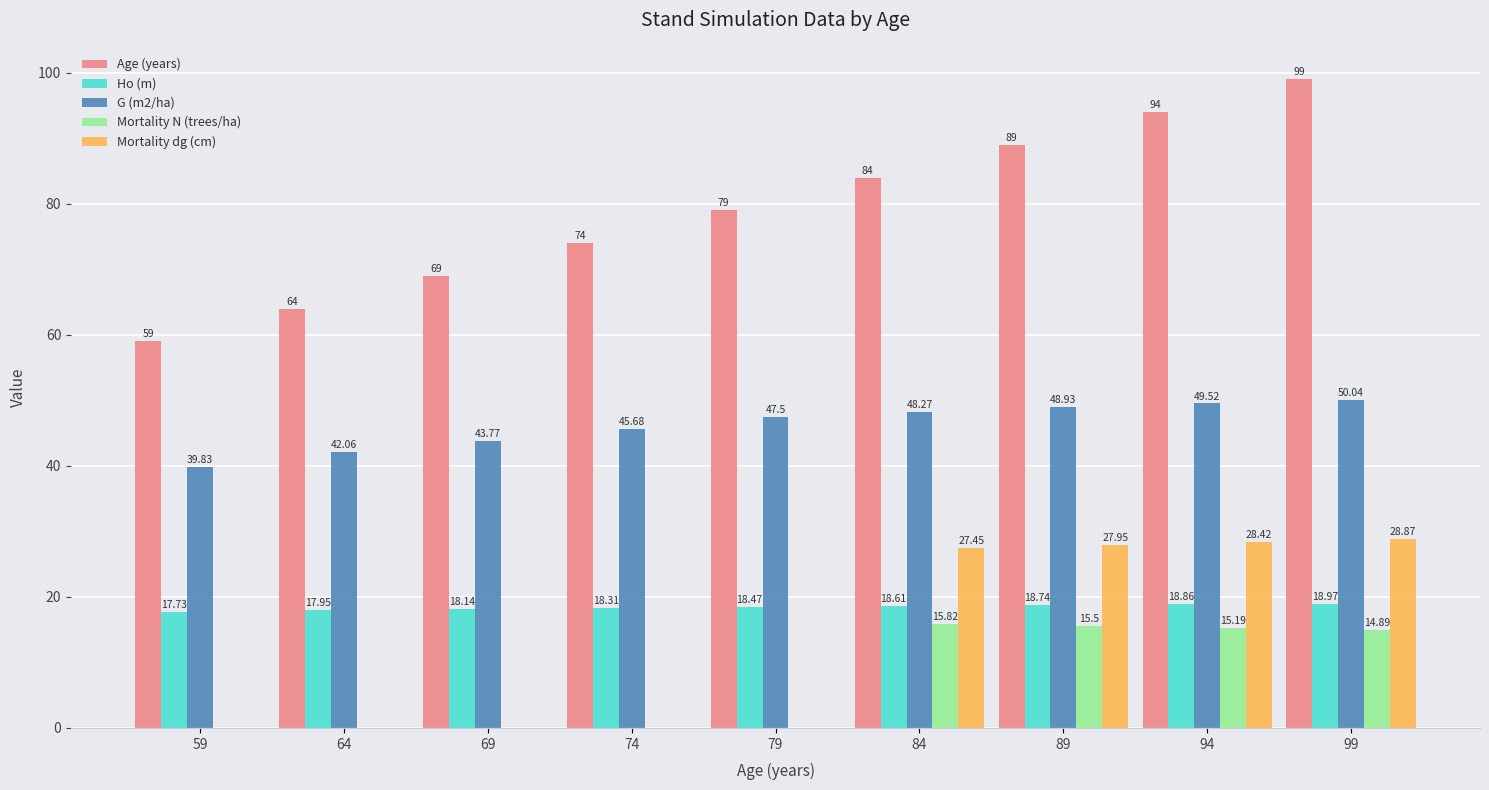

Between 74 and 84, which series saw the biggest shift?

Mortality dg (cm)